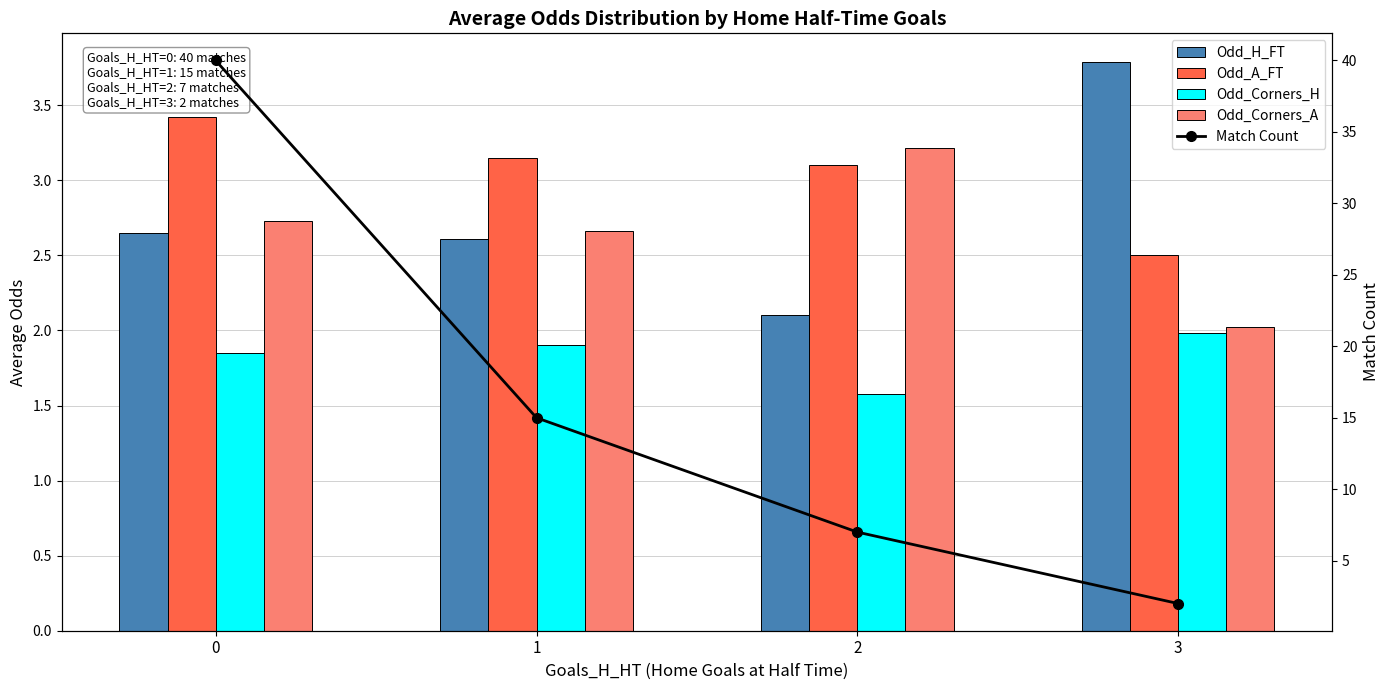

Reading left to right, extract all data points from this chart.

Odd_H_FT: 2.7	2.6	2.1	3.8
Odd_A_FT: 3.4	3.1	3.1	2.5
Odd_Corners_H: 1.9	1.9	1.6	2.0
Odd_Corners_A: 2.7	2.7	3.2	2.0
Match Count: 40.0	15.0	7.0	2.0